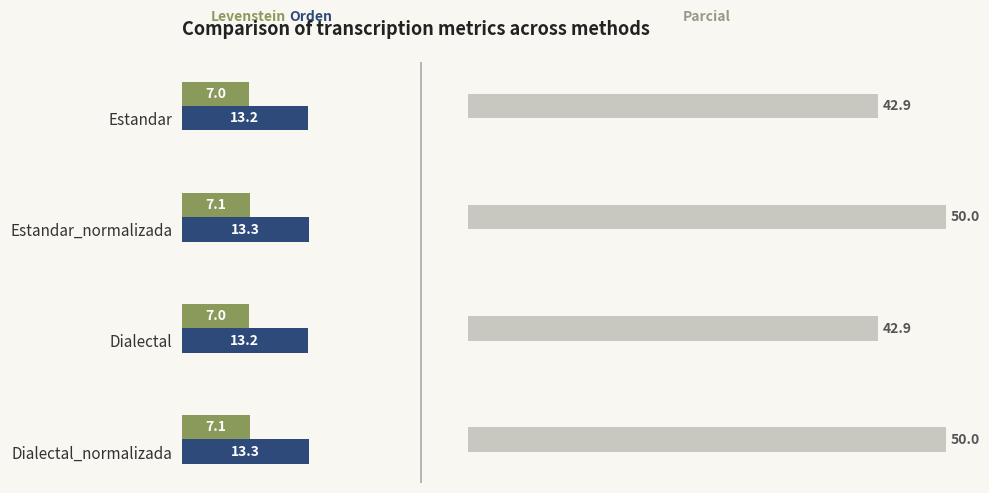

The Levenstein series shows 7.1 at 3. True or false?

True